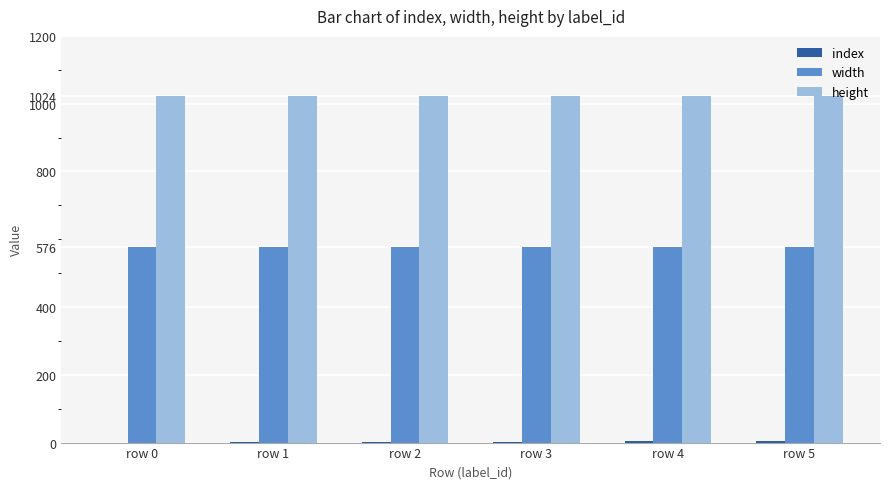

Is it true that width equals 576 at row 0?

True